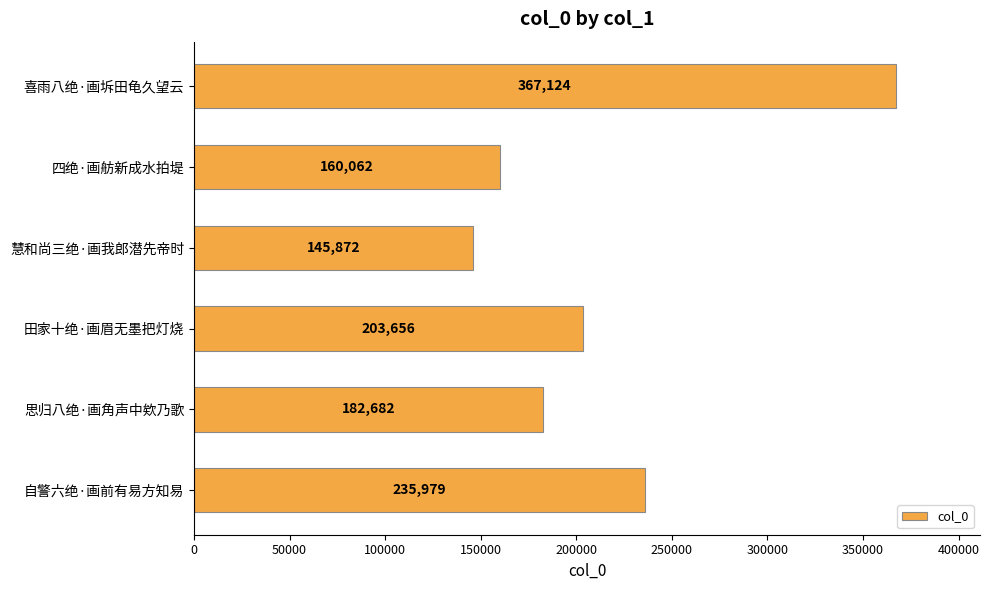

The chart shows a value of 355430 at 自警六绝·画前有易方知易. True or false?

False